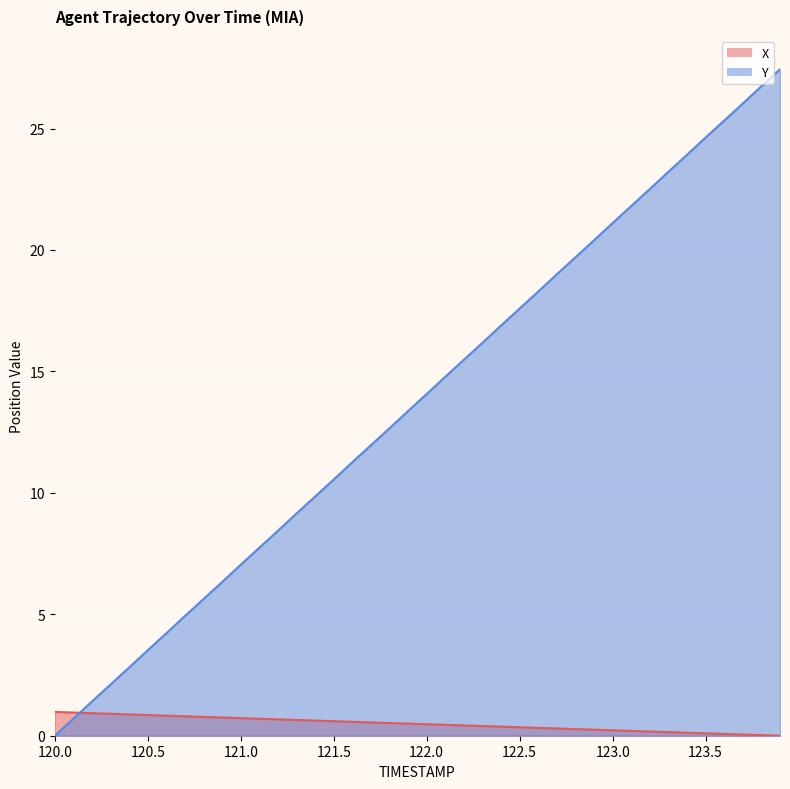

Reading right to left, what are all the values shown in this chart?

X: 123.9=0.0	123.8=0.0	123.7=0.1	123.6=0.1	123.5=0.1	123.4=0.1	123.3=0.1	123.2=0.2	123.1=0.2	123.0=0.2	122.9=0.2	122.8=0.3	122.7=0.3	122.6=0.3	122.5=0.3	122.4=0.4	122.3=0.4	122.2=0.4	122.1=0.4	122.0=0.5	121.9=0.5	121.8=0.5	121.7=0.5	121.6=0.6	121.5=0.6	121.4=0.6	121.3=0.6	121.2=0.7	121.1=0.7	121.0=0.7	120.9=0.8	120.8=0.8	120.7=0.8	120.6=0.8	120.5=0.9	120.4=0.9	120.3=0.9	120.2=0.9	120.1=1.0	120.0=1.0
Y: 123.9=27.4	123.8=26.7	123.7=26.0	123.6=25.3	123.5=24.6	123.4=23.9	123.3=23.2	123.2=22.5	123.1=21.8	123.0=21.1	122.9=20.4	122.8=19.7	122.7=19.0	122.6=18.3	122.5=17.6	122.4=16.9	122.3=16.2	122.2=15.5	122.1=14.8	122.0=14.1	121.9=13.4	121.8=12.7	121.7=12.0	121.6=11.3	121.5=10.6	121.4=9.8	121.3=9.2	121.2=8.4	121.1=7.7	121.0=7.0	120.9=6.3	120.8=5.6	120.7=4.9	120.6=4.2	120.5=3.5	120.4=2.8	120.3=2.1	120.2=1.4	120.1=0.7	120.0=0.0